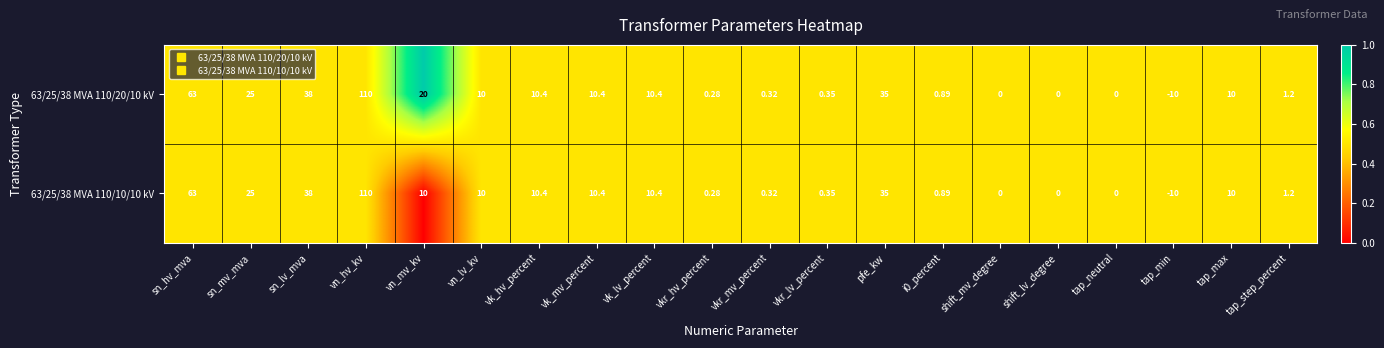

At which label does 63/25/38 MVA 110/20/10 kV first exceed 10?

sn_hv_mva